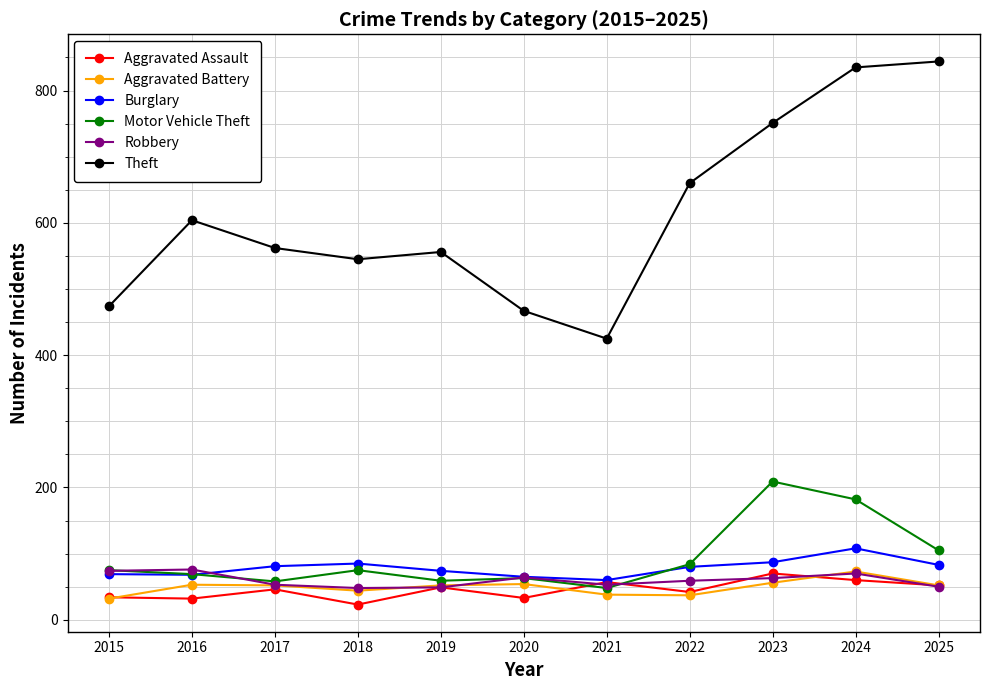

Does the chart display data point markers on the line(s)?

Yes